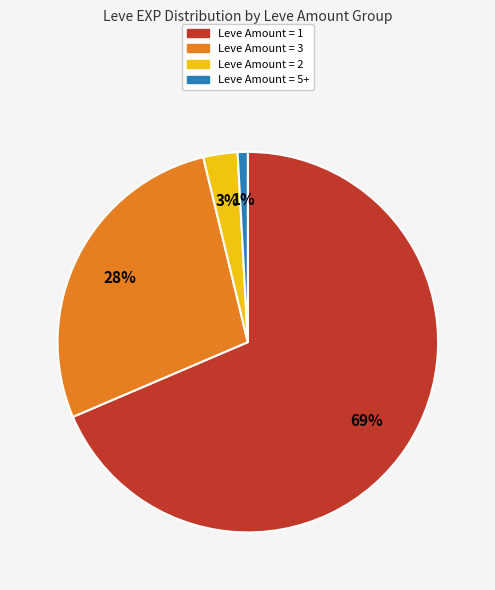

To the nearest percent, what portion does Leve Amount = 2 represent?

3%